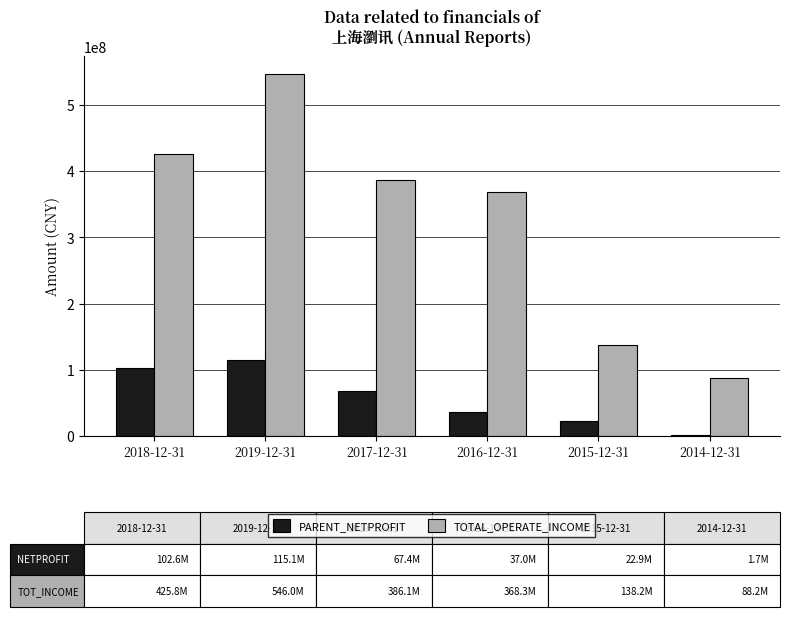

What is the sum of all PARENT_NETPROFIT values?

346721784.1